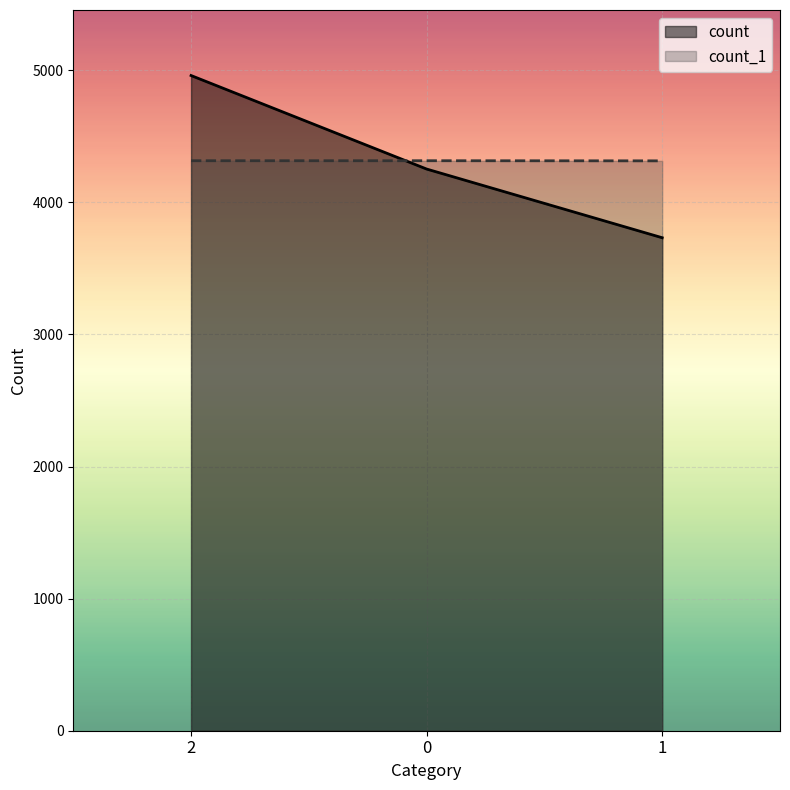

How many count_1 values are between 4314 and 4315?

3